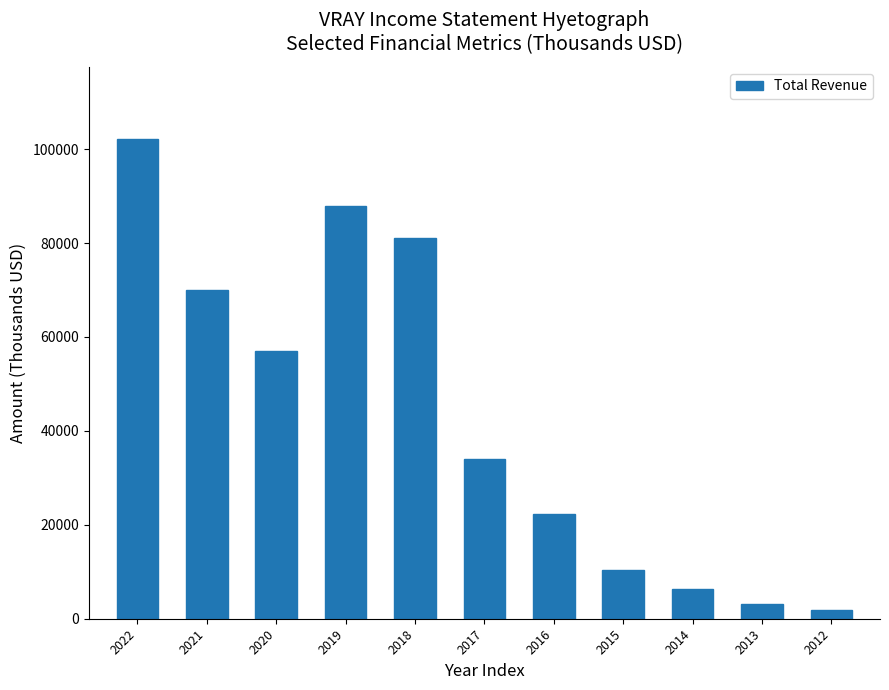

Reading left to right, list all the values displayed in this chart.

2022=102200	2021=70100	2020=57000	2019=87800	2018=81000	2017=34000	2016=22200	2015=10400	2014=6400	2013=3200	2012=1900